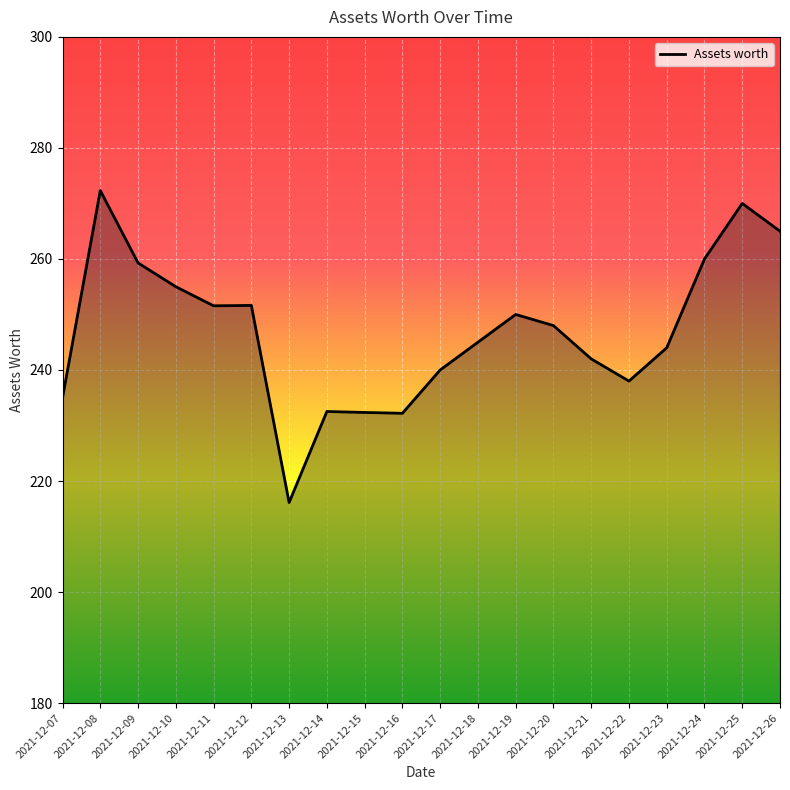

How many lines are shown in the chart?

1